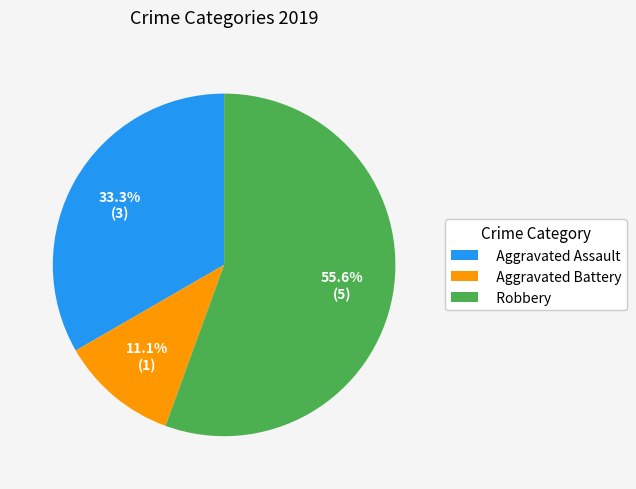

True or false: Aggravated Assault accounts for 46% of the total.

False